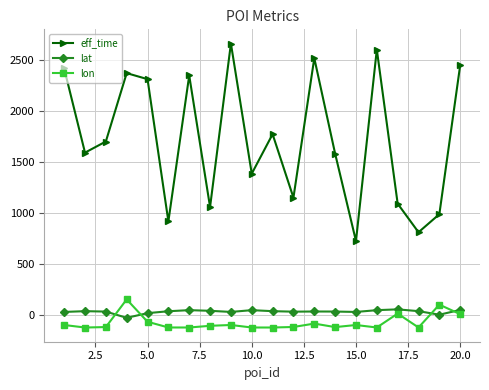

Rank the series by their maximum value, from lowest to highest.

lat, lon, eff_time